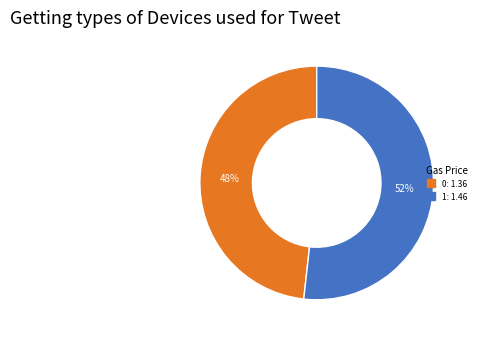

The 1 slice represents 52% of the pie. True or false?

True